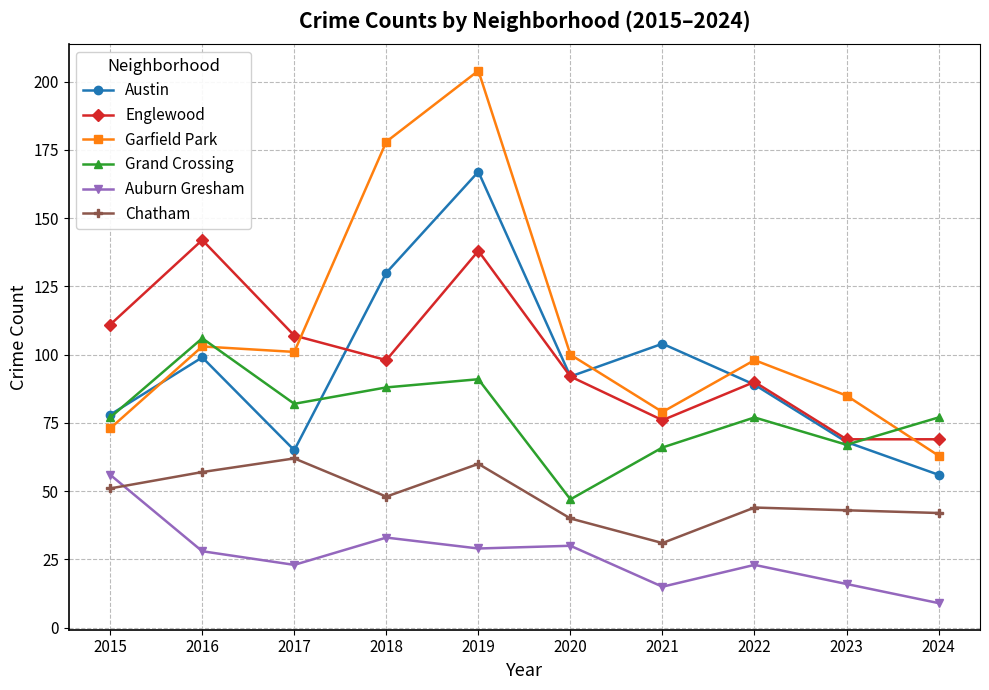

True or false: Grand Crossing and Auburn Gresham intersect in this chart.

False